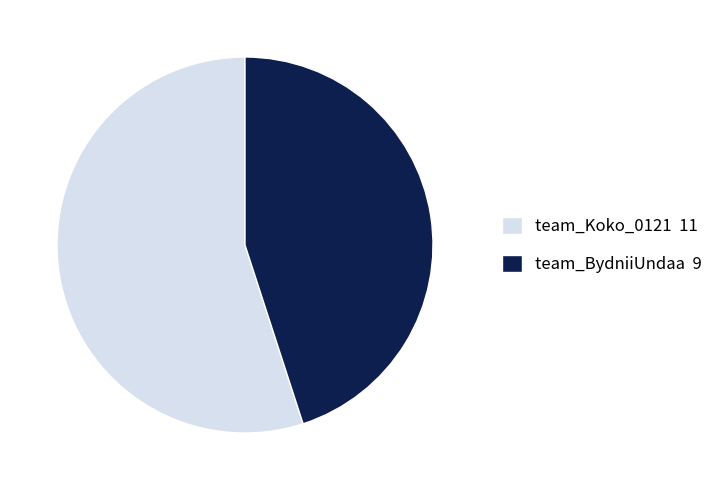

Is the sum of team_Koko_0121 11 and team_BydniiUndaa 9 greater than half?

Yes